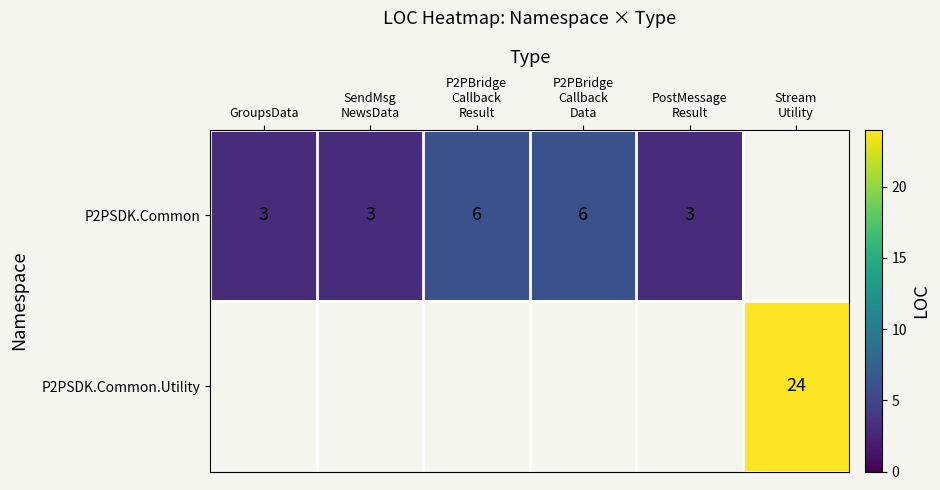

The value of row_0 at SendMsg
NewsData is 5.0. True or false?

False